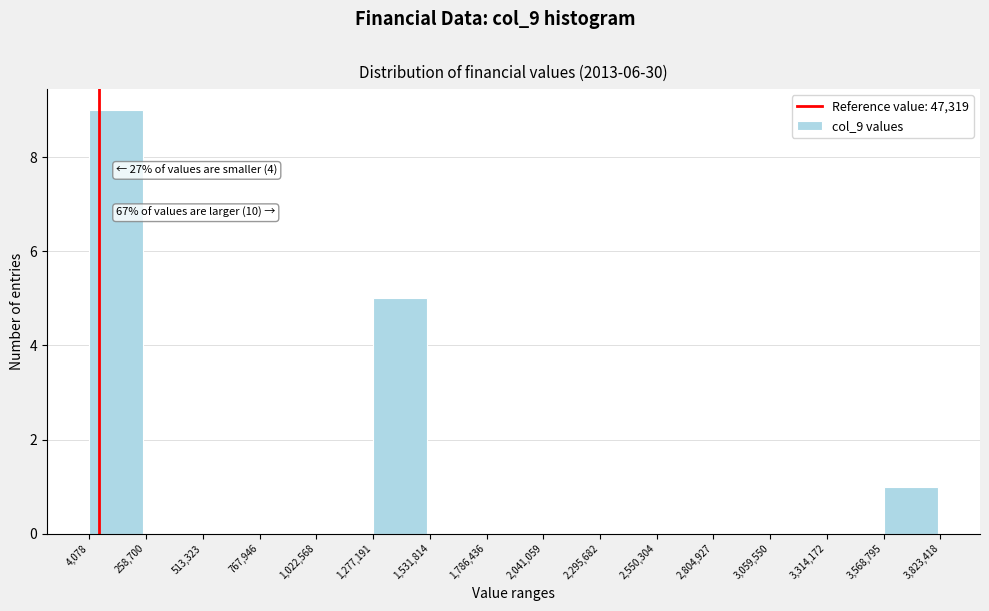

Over which range of the x-axis is the bar tallest?

4,078 to 258,700